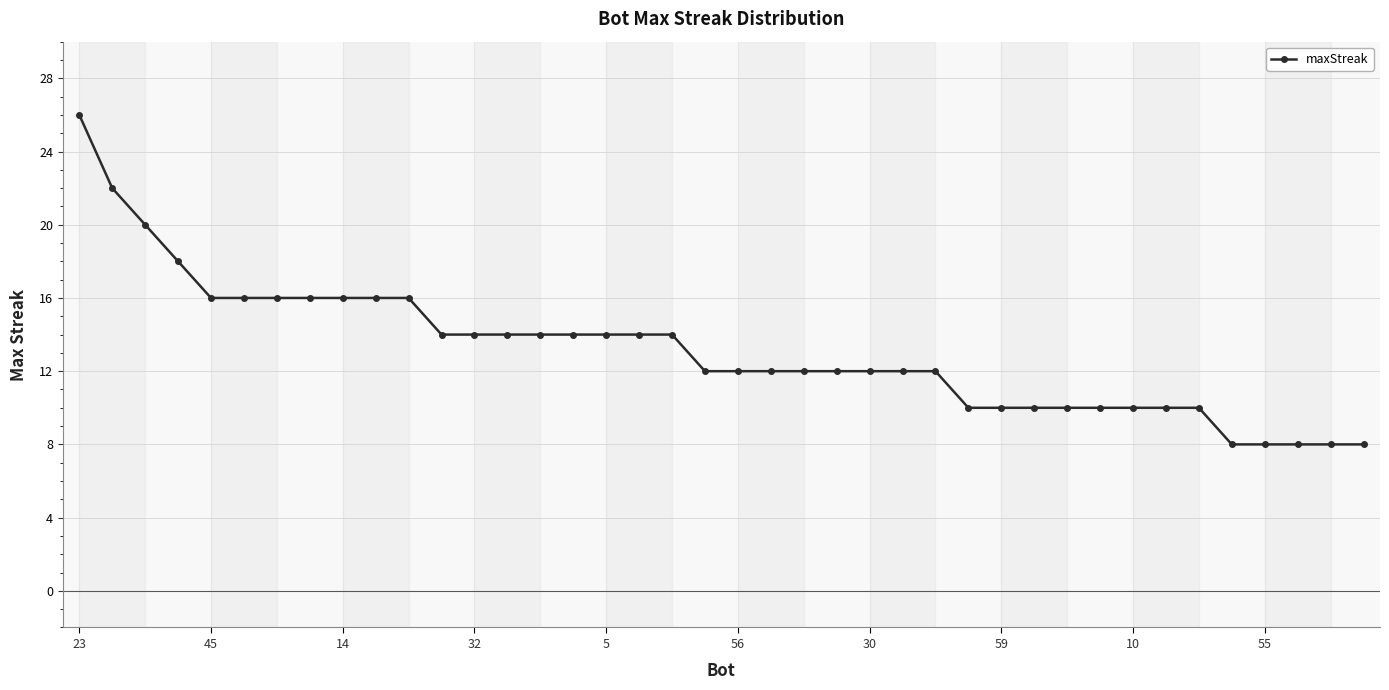

Is this an area chart (filled region under the line)?

No